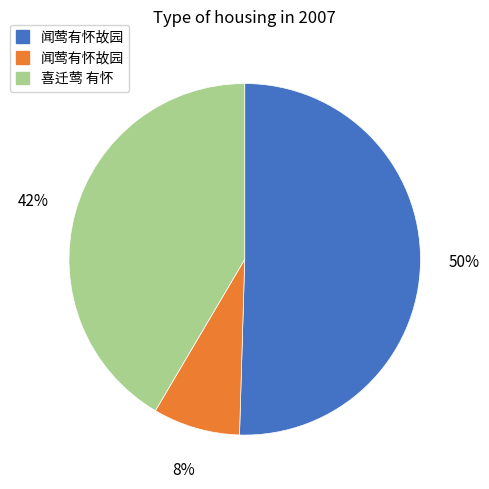

To the nearest percent, what is the average slice percentage?

33%